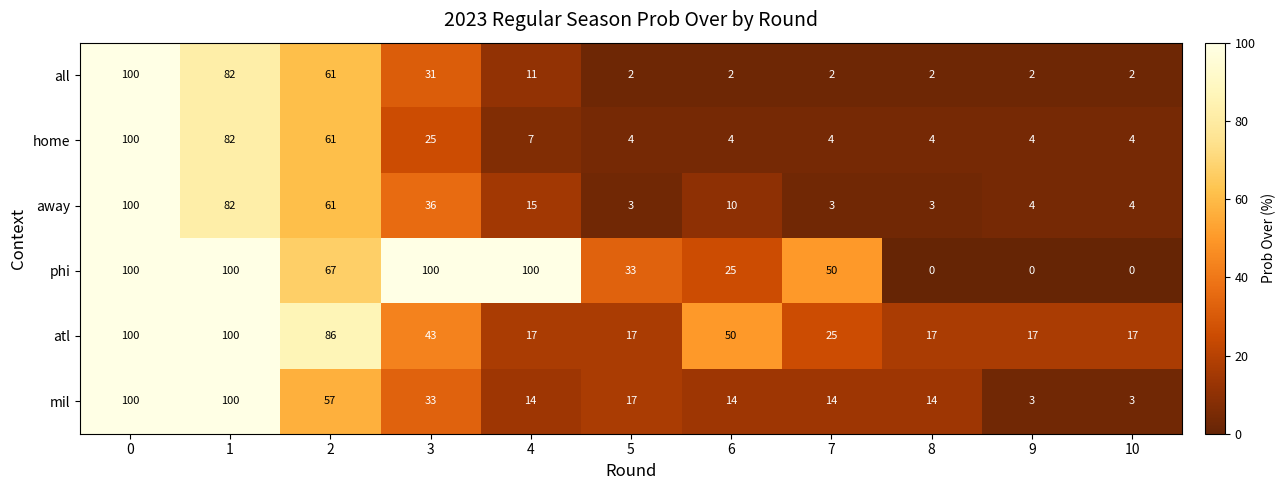

Read the phi value at 4, to the nearest 5.

100